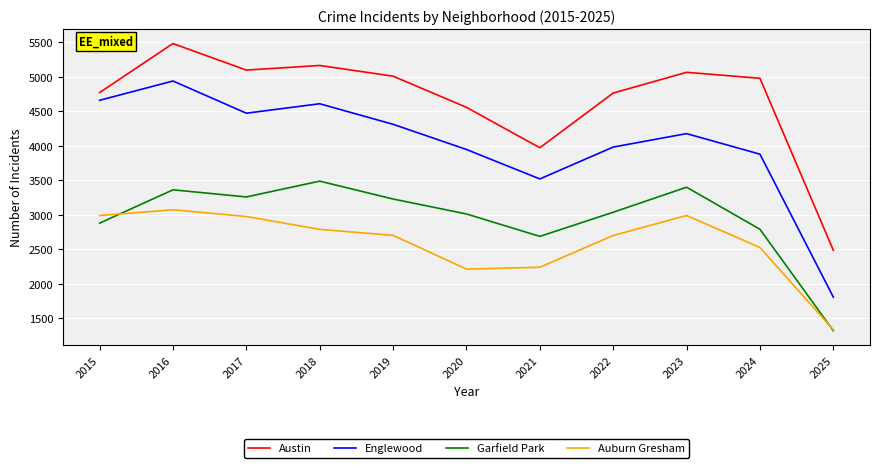

What is the difference between the maximum and second lowest values in the Englewood series?

1420